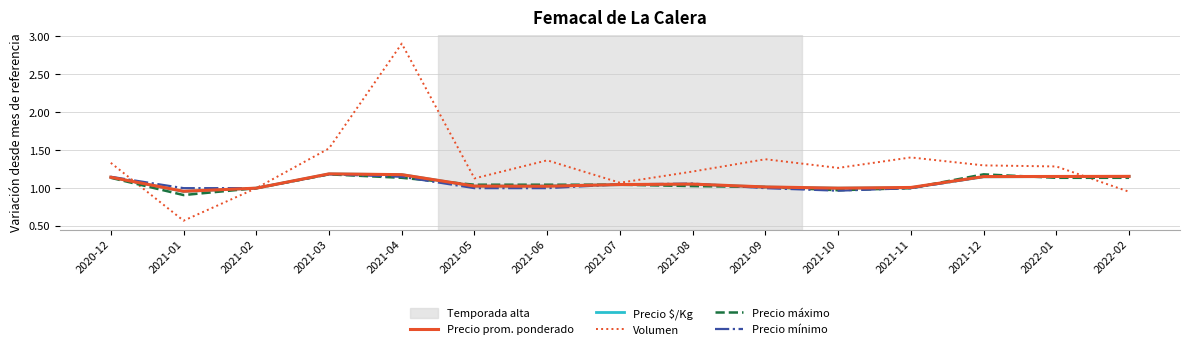

Which series has the largest total across all categories?

Volumen